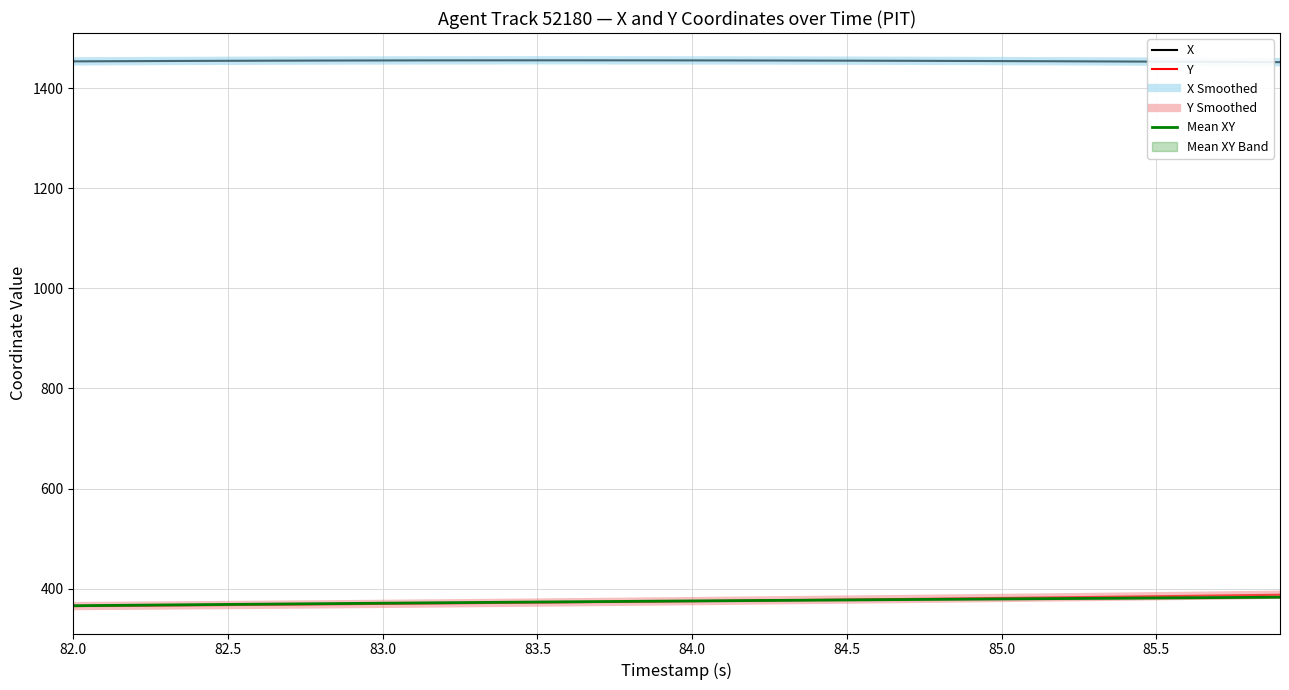

True or false: X and Mean XY intersect in this chart.

False